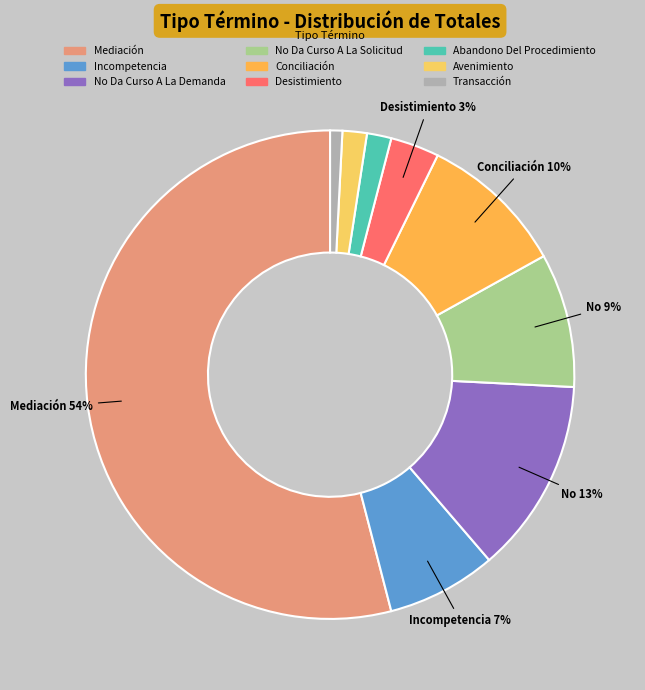

Rank the categories by value from lowest to highest.

Transacción, Abandono Del Procedimiento, Avenimiento, Desistimiento, Incompetencia, No Da Curso A La Solicitud, Conciliación, No Da Curso A La Demanda, Mediación